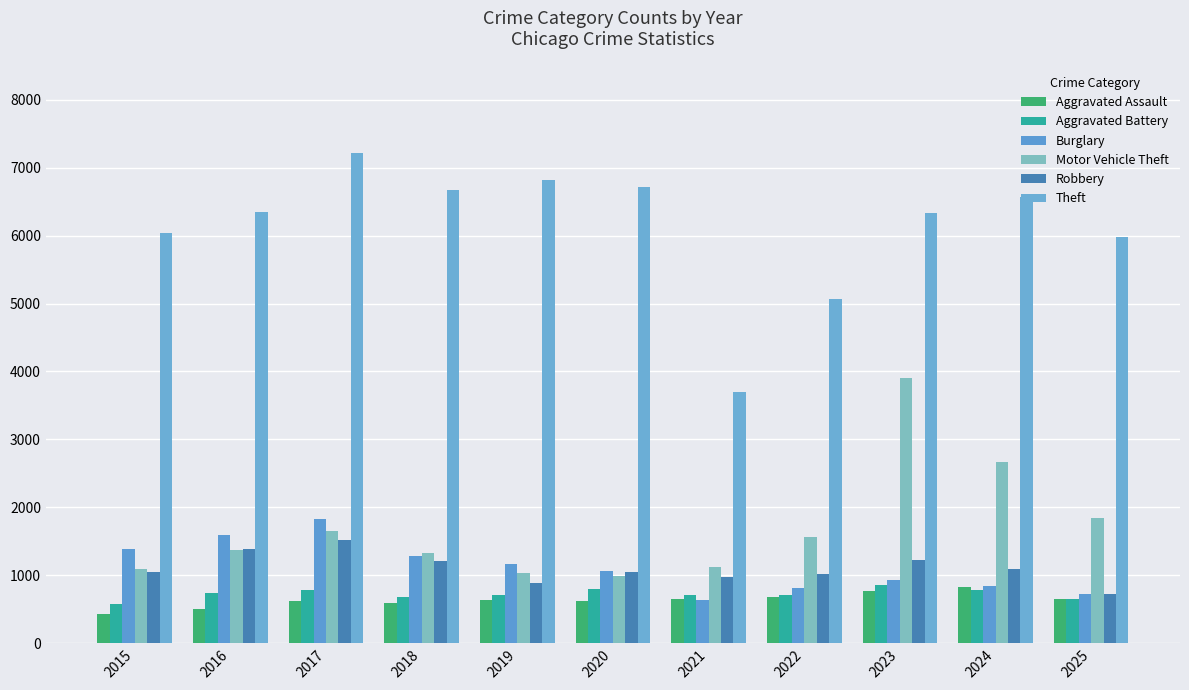

At how many categories does at least one series exceed 6327?

7